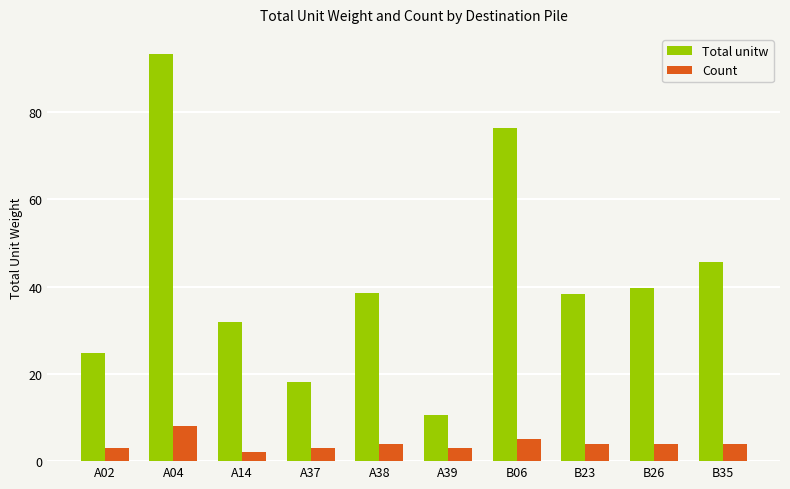

What is the maximum value shown in the chart?

93.2